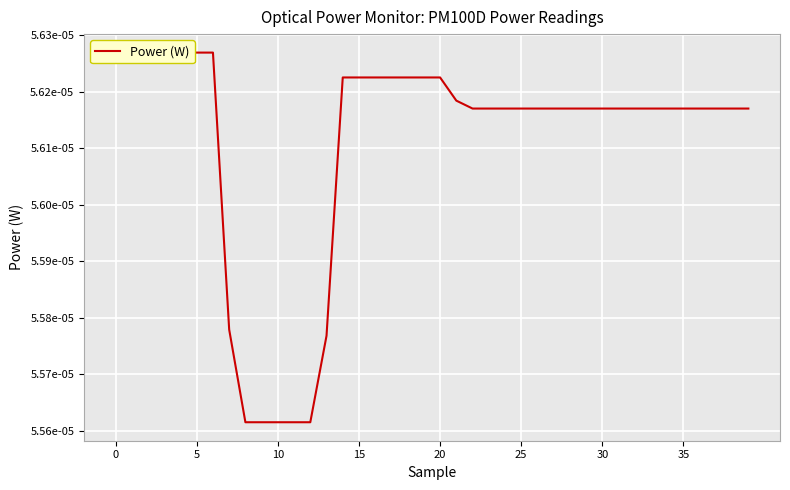

At which label is the value closest to 0?

8